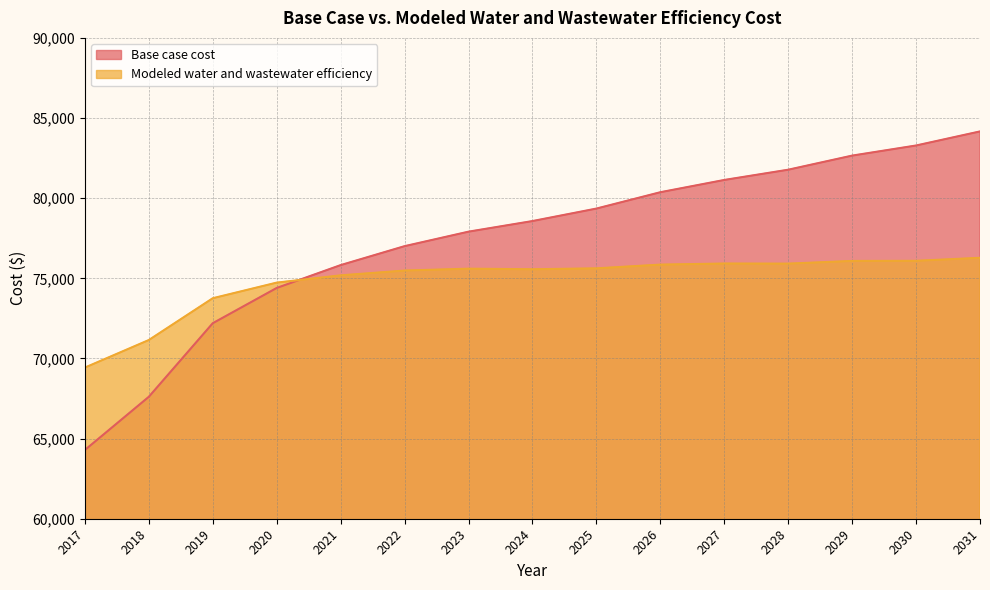

Reading left to right, what are all the values shown in this chart?

Base case cost: 64289.2	67608.5	72198.4	74397.8	75823.5	77005.6	77909.9	78571.5	79350.3	80370.4	81135.3	81774.9	82655.0	83285.7	84164.2
Modeled water and wastewater efficiency: 69430.2	71149.2	73756.6	74730.8	75184.4	75482.9	75601.7	75565.3	75621.1	75854.2	75922.4	75915.2	76083.9	76091.2	76279.1